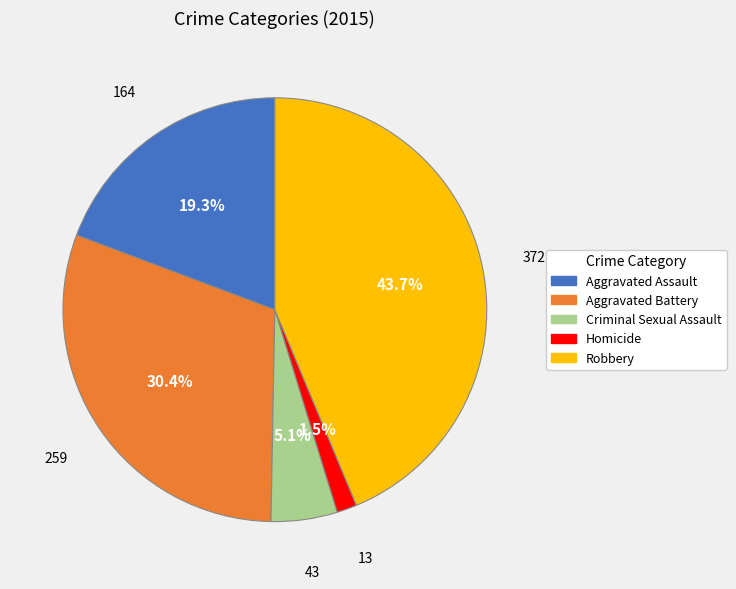

To the nearest percent, what percentage of the pie is Aggravated Assault?

19%